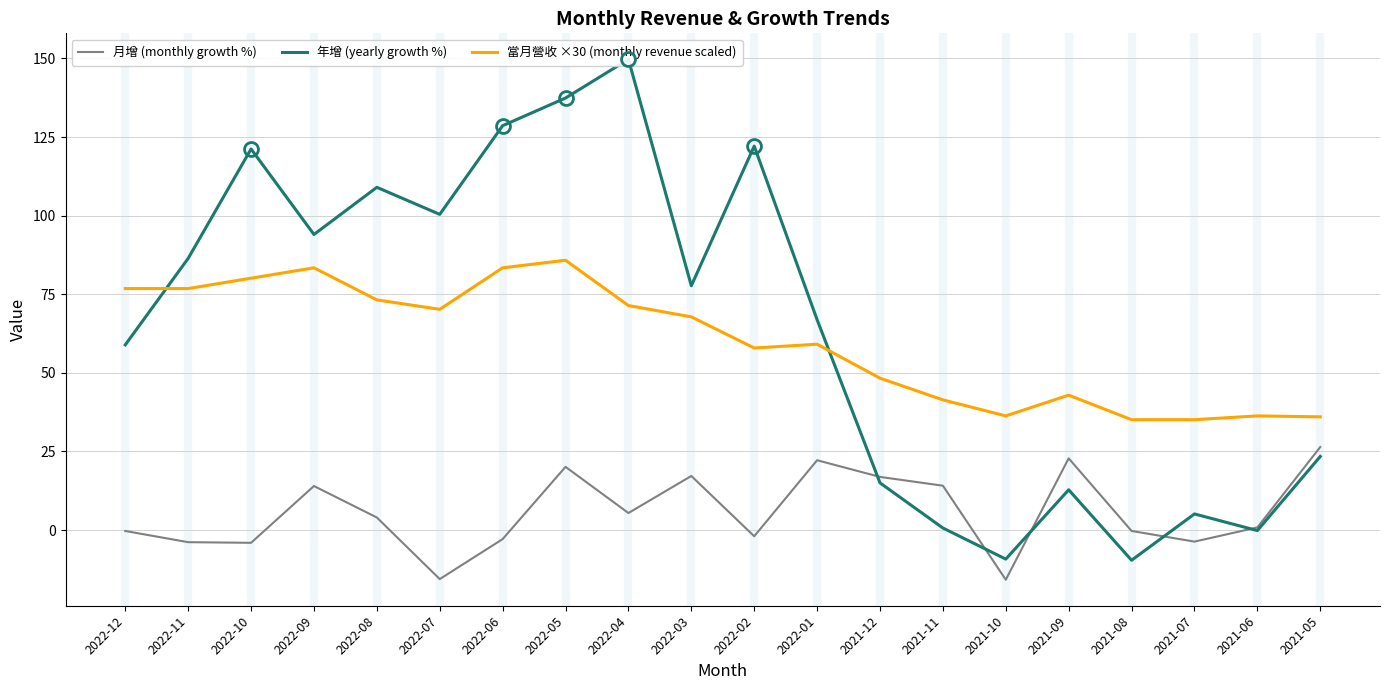

True or false: 當月營收 ×30 (monthly revenue scaled) has more than 1 points higher than both neighbors.

True